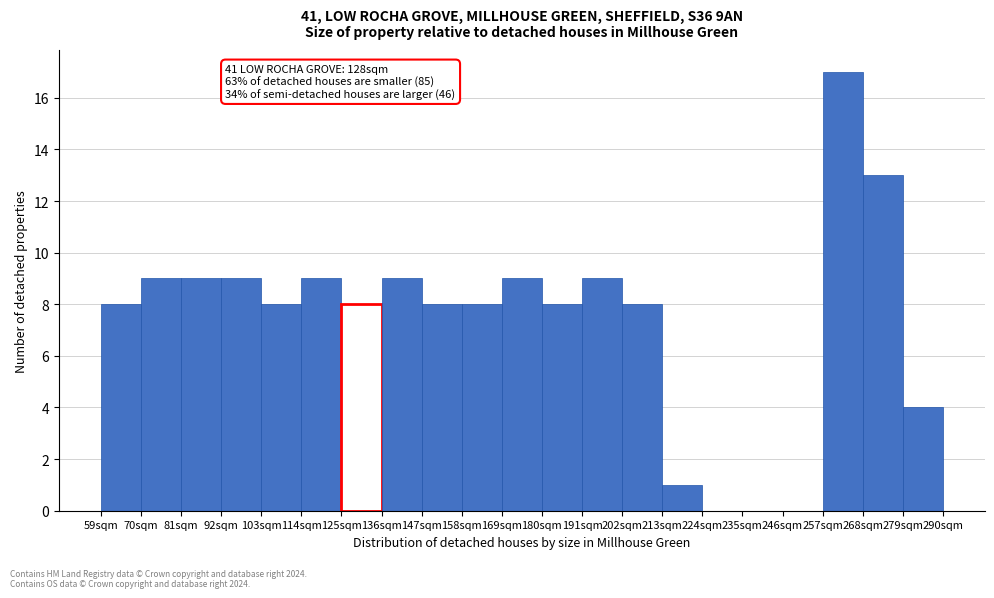

Which range on the x-axis has the tallest bar?

257 to 268